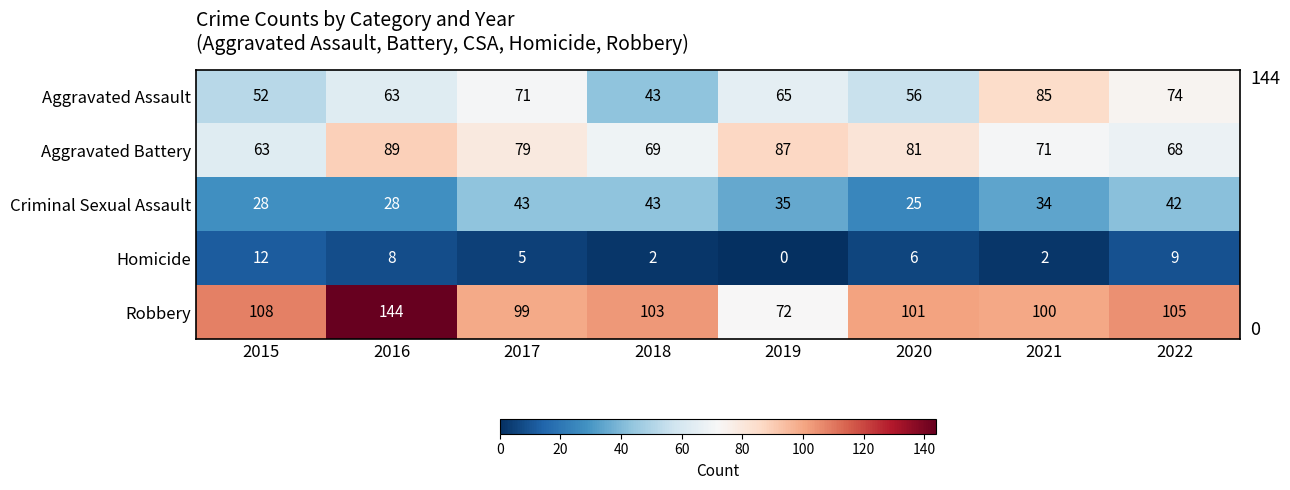

How many categories are shown in the chart?

8